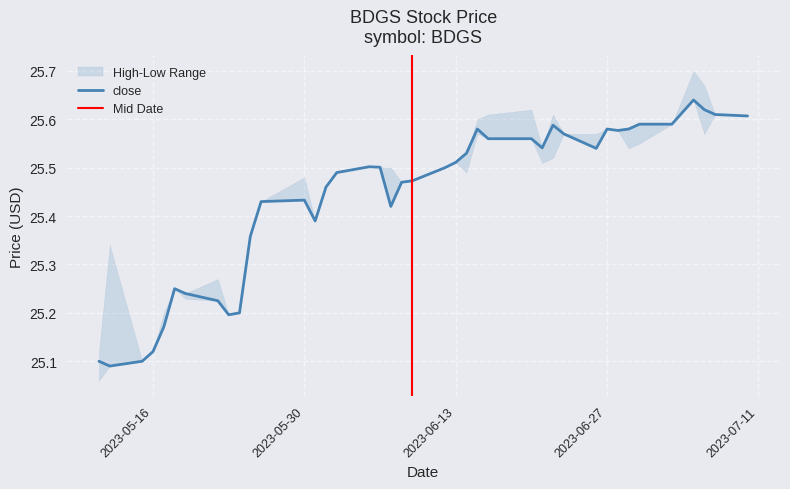

List the labels in order of value, largest first.

2023-07-05, 2023-07-06, 2023-07-07, 2023-07-10, 2023-06-30, 2023-07-03, 2023-06-22, 2023-06-15, 2023-06-27, 2023-06-29, 2023-06-28, 2023-06-23, 2023-06-16, 2023-06-20, 2023-06-21, 2023-06-26, 2023-06-14, 2023-06-13, 2023-06-05, 2023-06-06, 2023-06-12, 2023-06-02, 2023-06-09, 2023-06-08, 2023-06-01, 2023-05-30, 2023-05-26, 2023-06-07, 2023-05-31, 2023-05-25, 2023-05-18, 2023-05-19, 2023-05-22, 2023-05-24, 2023-05-23, 2023-05-17, 2023-05-16, 2023-05-11, 2023-05-15, 2023-05-12